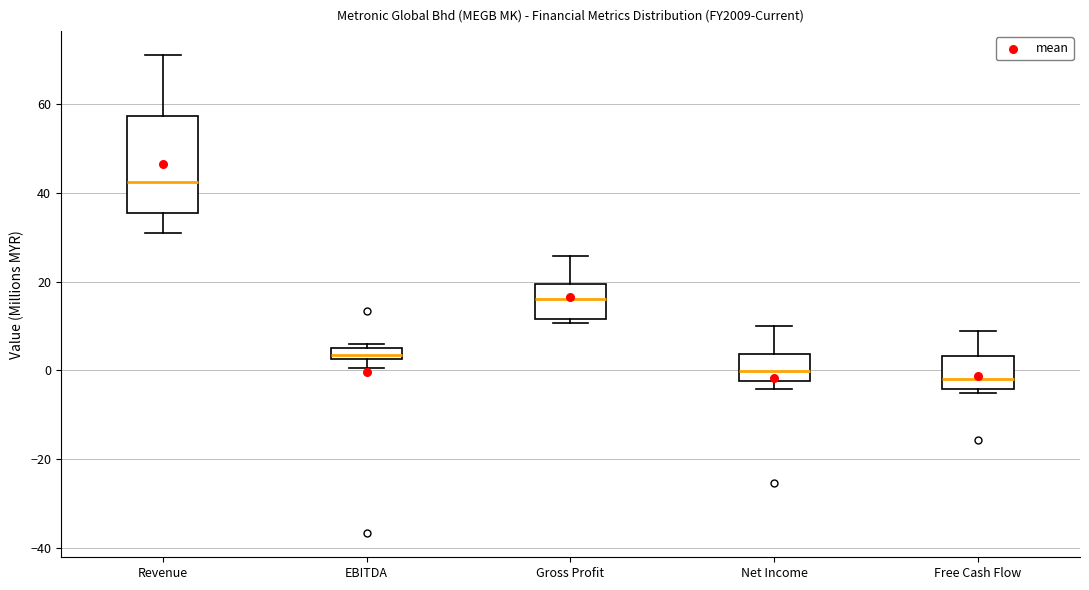

Comparing the boxes themselves (not the whiskers), which one is the tallest?

Revenue